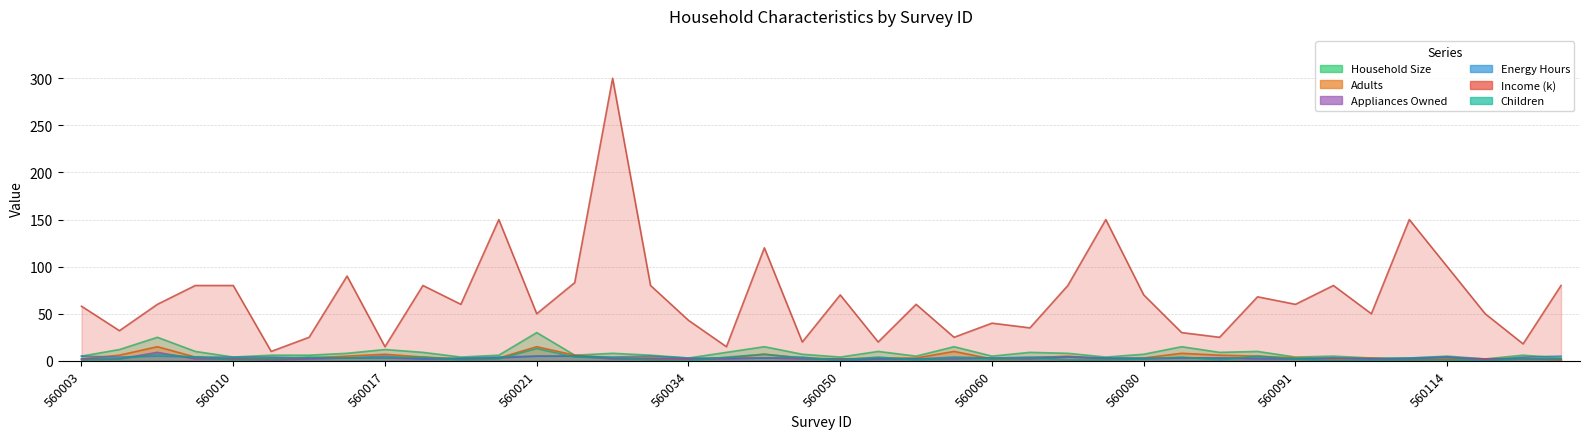

Reading left to right, list all the values displayed in this chart.

Household Size: 5	12	25	10	4	6	6	8	12	9	4	6	30	6	8	6	3	9	15	7	4	10	5	15	5	9	8	4	7	15	9	10	4	5	3	3	5	2	6	3
Adults: 2	6	15	4	2	3	3	5	7	4	2	3	15	6	3	3	2	3	7	3	2	3	3	10	2	3	5	2	3	8	6	5	3	2	3	1	2	2	3	1
Appliances Owned: 2	2	9	2	2	1	2	3	3	2	2	3	5	5	2	2	2	2	3	2	2	2	2	2	3	2	4	3	2	3	3	2	2	3	2	2	4	2	2	2
Energy Hours: 5	4	5	4	4	4	3	3	5	2	3	4	5	5	4	5	3	3	3	4	0	2	2	4	3	4	4	3	3	3	3	3	2	3	2	3	4	0	4	5
Income (k): 58	32	60	80	80	10	25	90	15	80	60	150	50	83	300	80	43	15	120	20	70	20	60	25	40	35	80	150	70	30	25	68	60	80	50	150	100	50	18	80
Children: 1	2	7	4	1	2	4	3	3	4	1	2	13	4	3	1	0	4	7	3	1	4	1	3	2	3	1	1	2	4	1	5	2	0	0	1	1	0	2	2